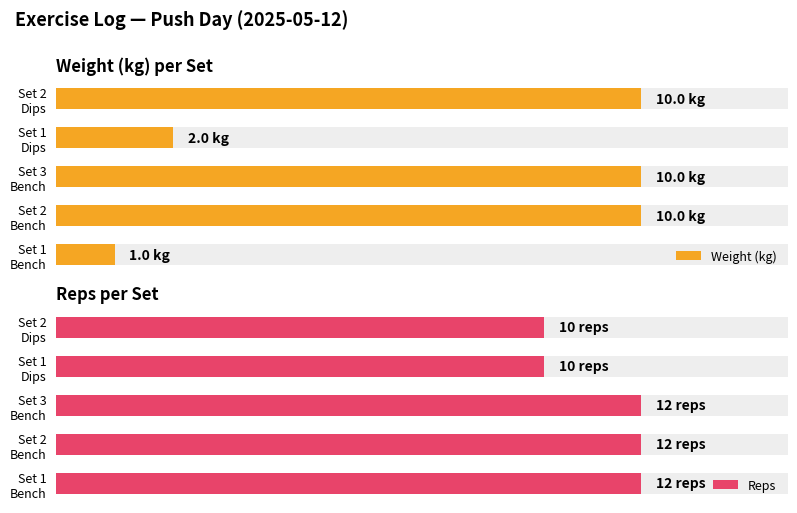

At how many categories does at least one series exceed 4?

5